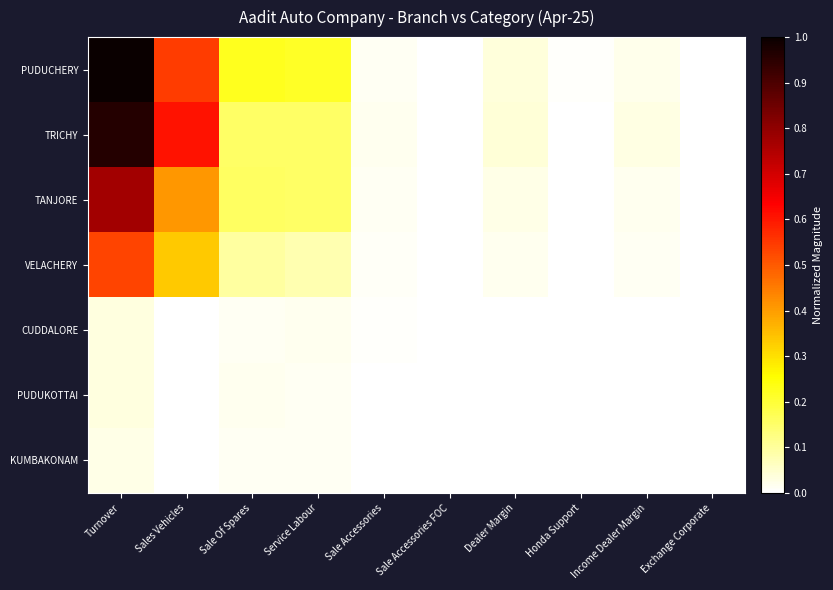

Which series has the widest spread of values?

PUDUCHERY